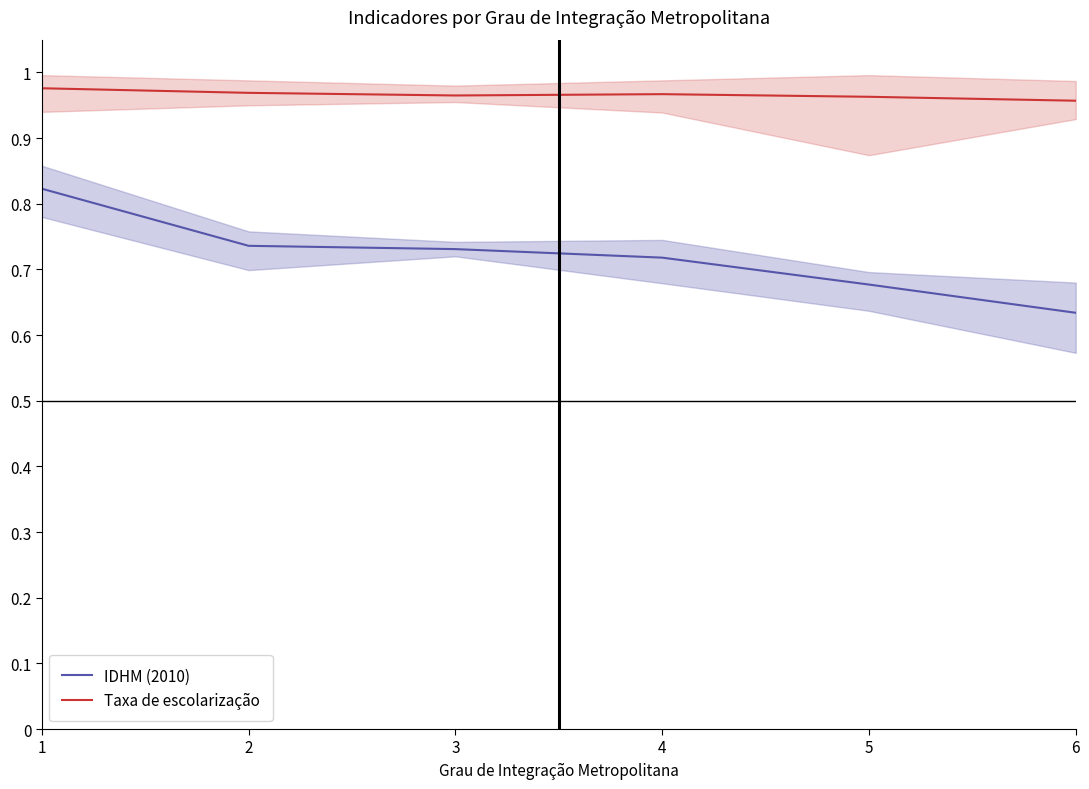

Which series has the largest total across all categories?

Taxa de escolarização